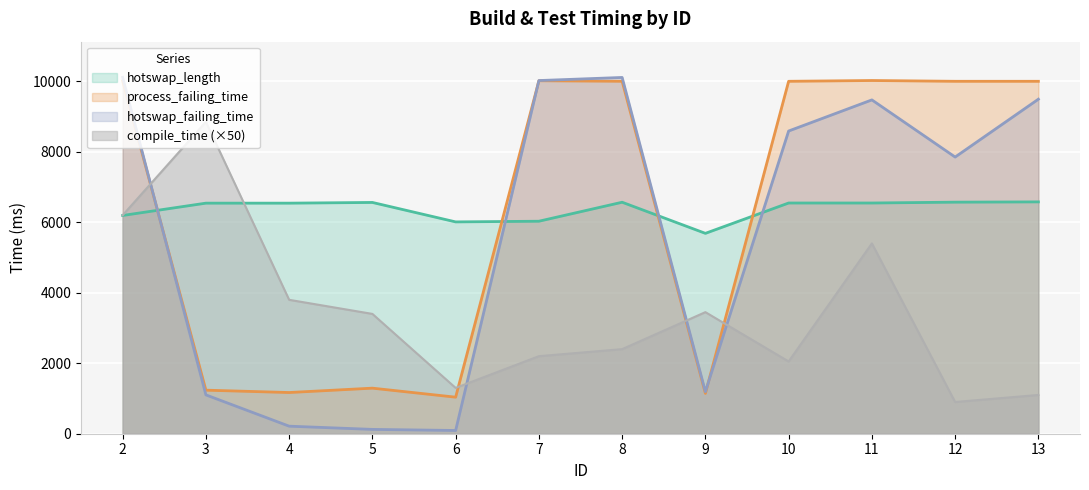

Which category has the highest value in the hotswap_length series?

13